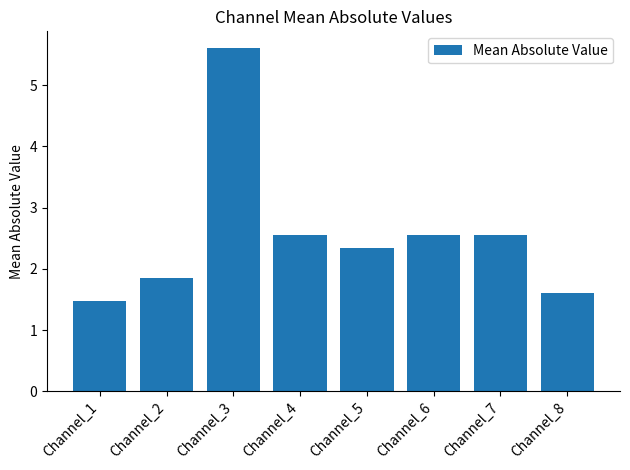

What is the ratio of the value at Channel_3 to the value at Channel_5?

2.4